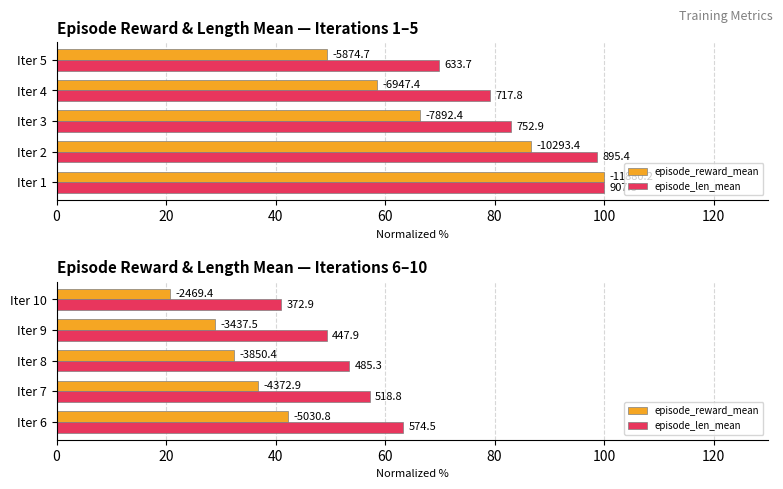

True or false: episode_len_mean has a value of 63.3 at Iter 6.

True